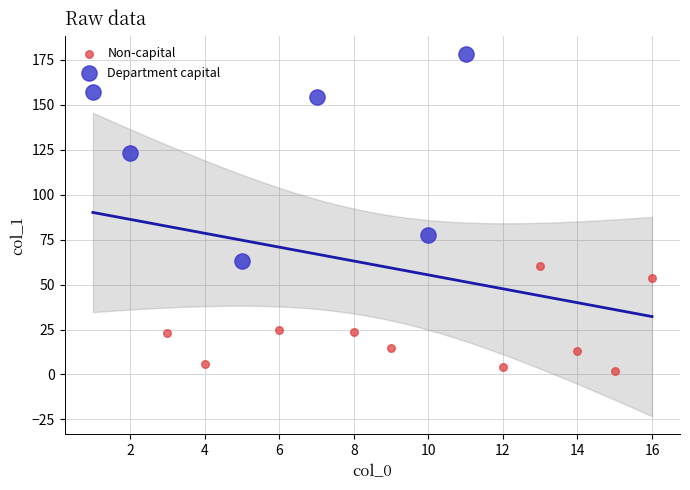

Which series reaches the minimum Y coordinate?

Non-capital